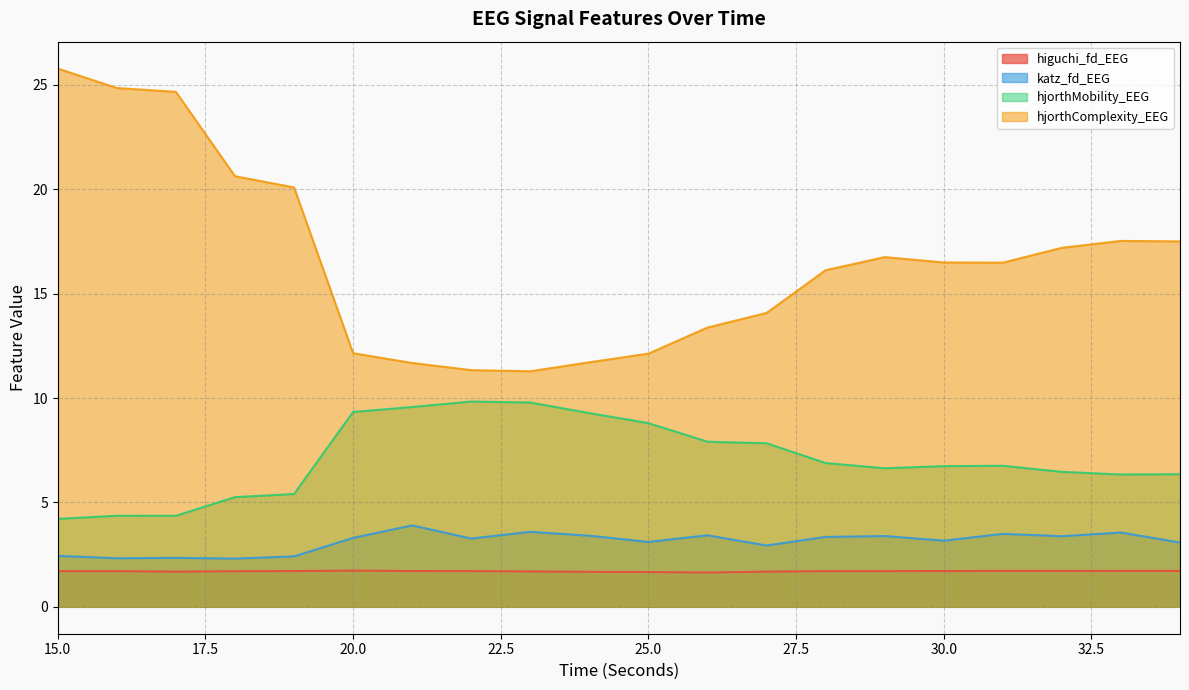

At which category is the sum across all series the highest?

15